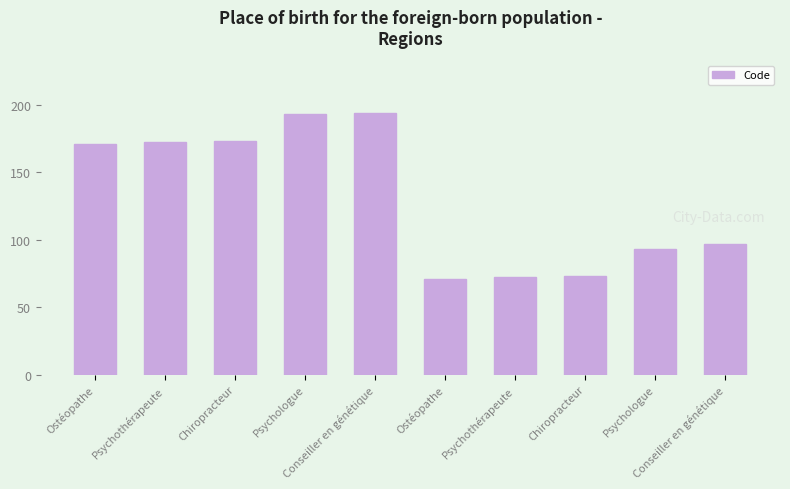

How many data points are less than 171?

5